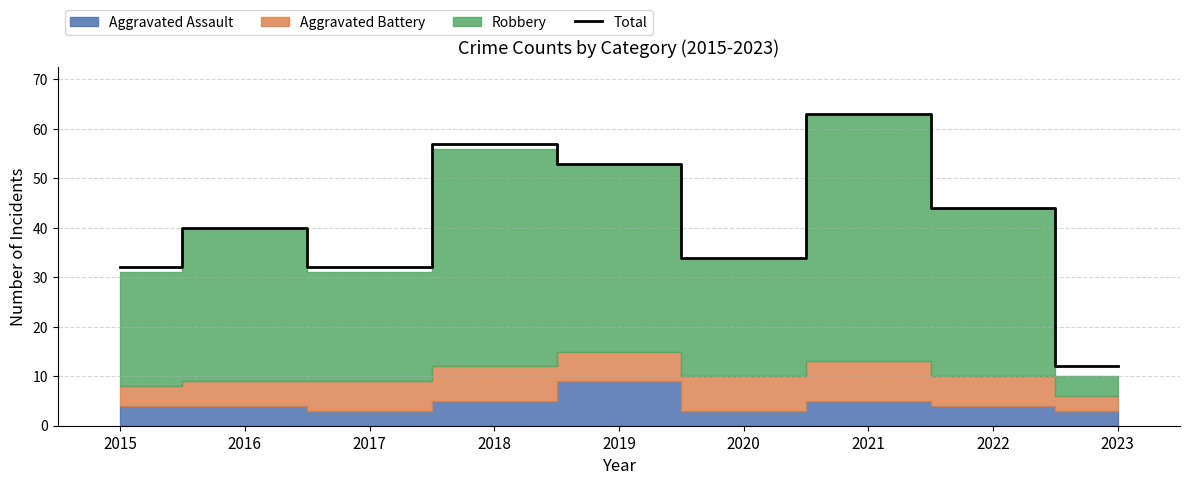

Reading right to left, extract all data points from this chart.

2023=12	2022=44	2021=63	2020=34	2019=53	2018=57	2017=32	2016=40	2015=32